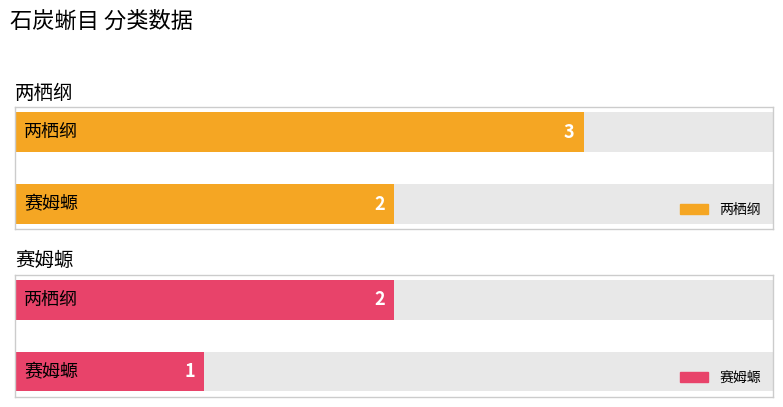

Is it true that 赛姆螈 equals 2 at 两栖纲?

True